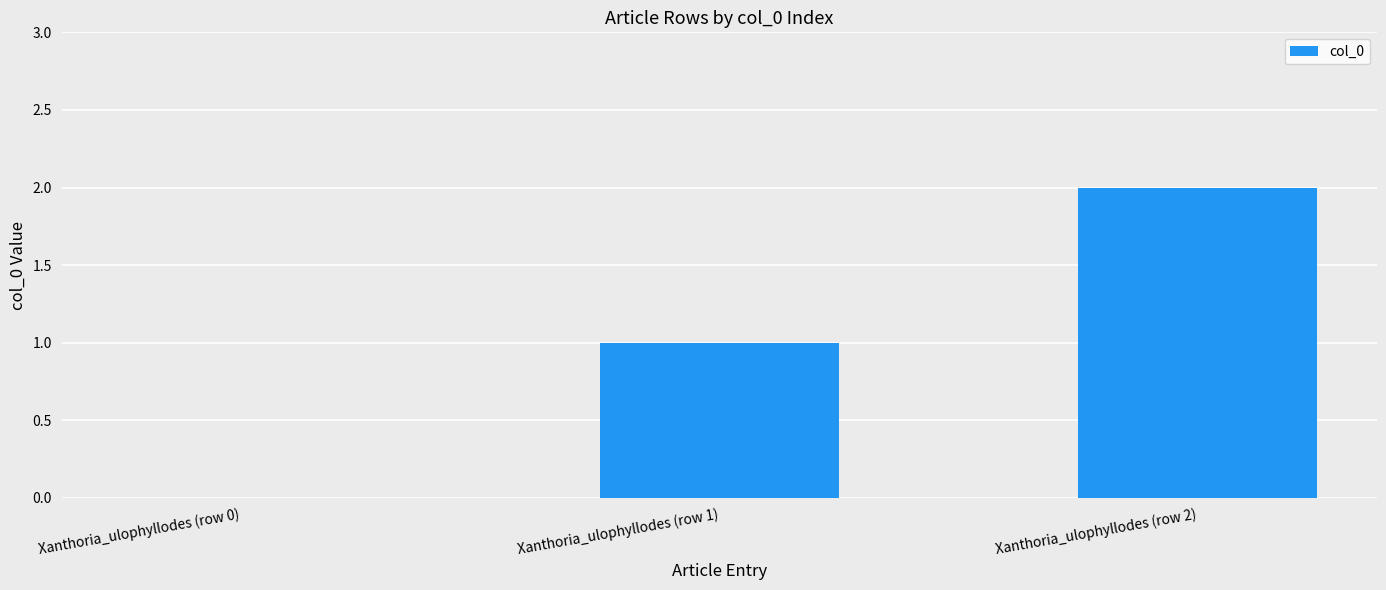

Which has a higher value, Xanthoria_ulophyllodes (row 0) or Xanthoria_ulophyllodes (row 1)?

Xanthoria_ulophyllodes (row 1)